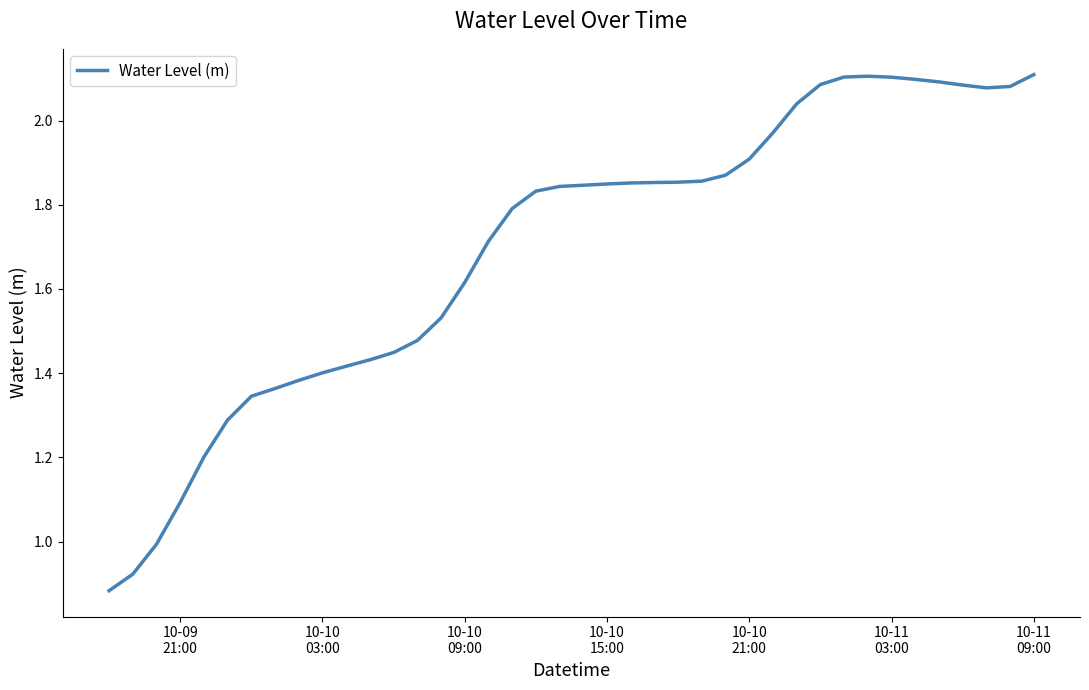

What is the difference between the maximum and minimum values?

1.2